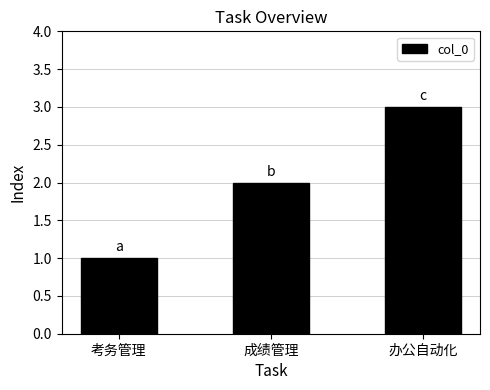

What is the value of the 2nd bar from the left?

2